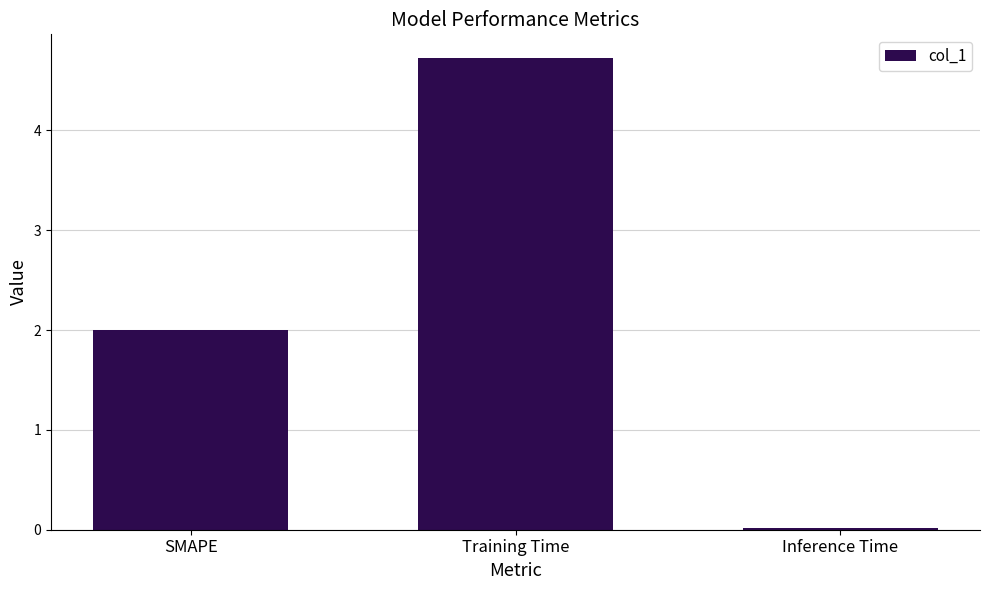

Where is the data nearest to the value 2?

SMAPE